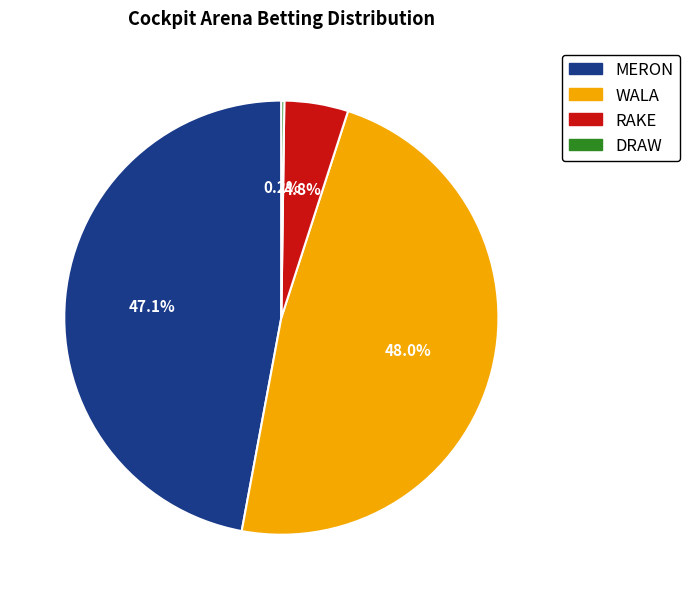

Which has a higher value, RAKE or MERON?

MERON